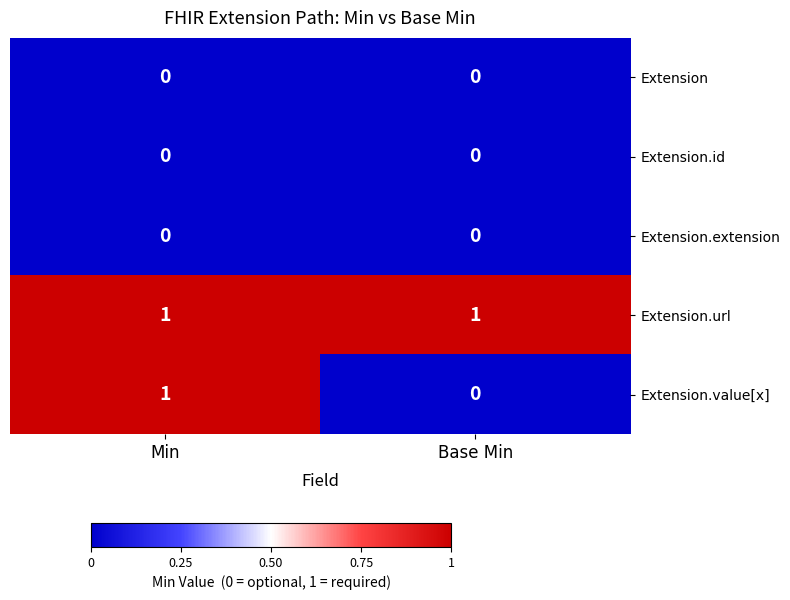

Is it true that Extension equals 0 at Min?

True